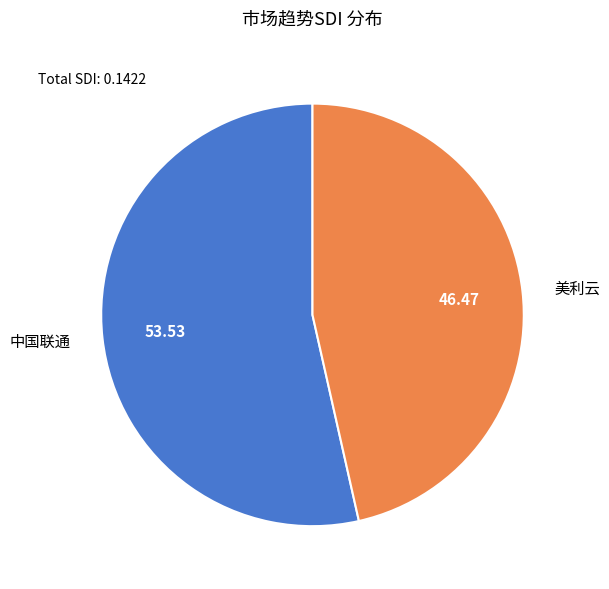

Is the sum of 中国联通 and 美利云 greater than half?

Yes